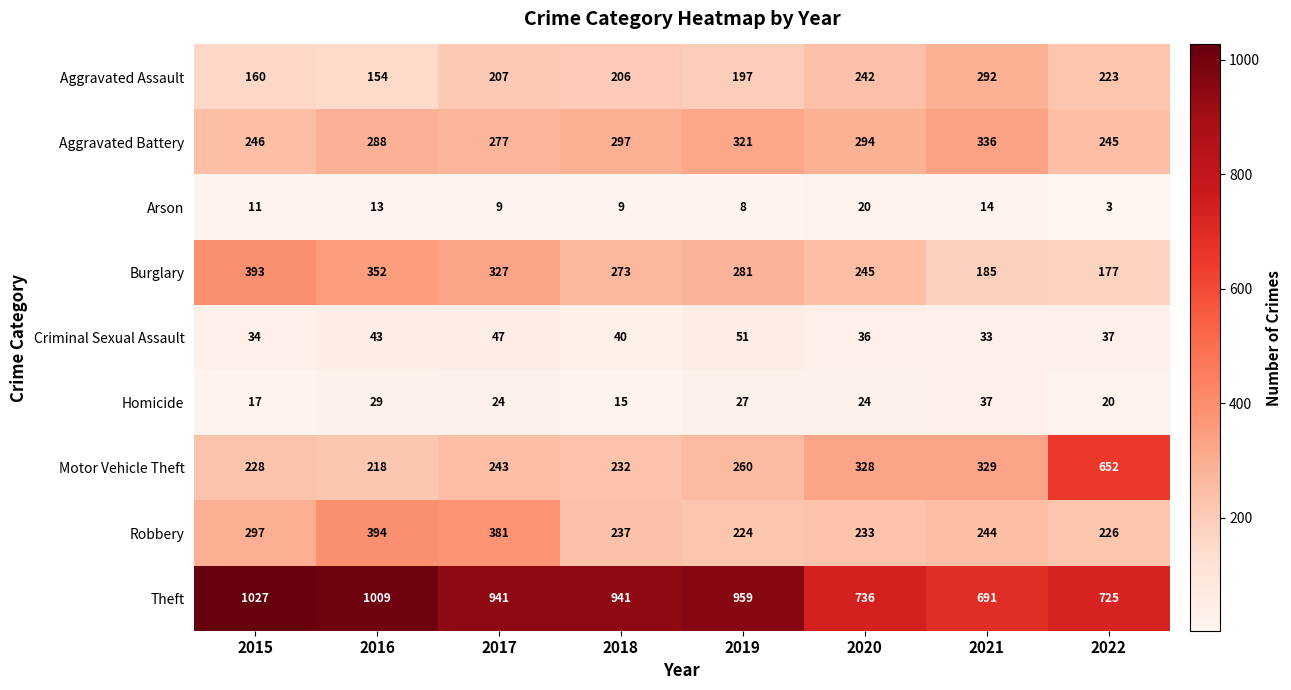

List the series in order of their peak value, lowest first.

Arson, Homicide, Criminal Sexual Assault, Aggravated Assault, Aggravated Battery, Burglary, Robbery, Motor Vehicle Theft, Theft